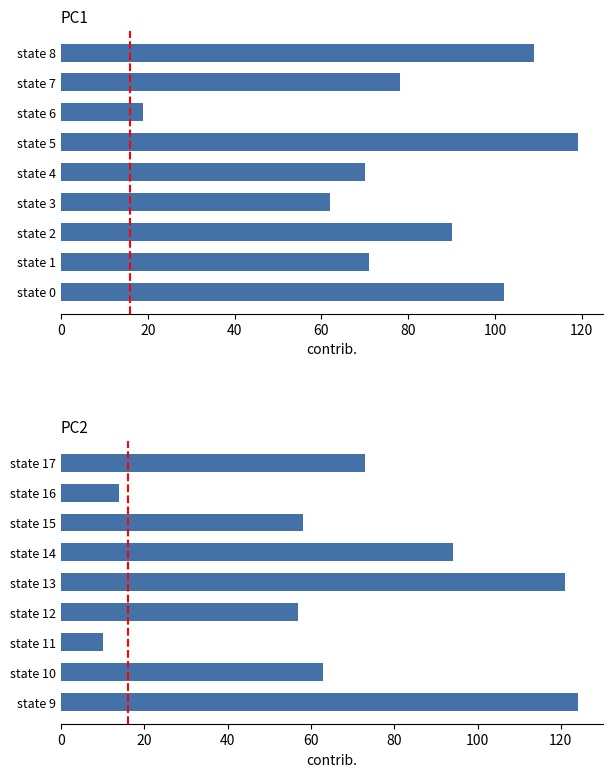

How many data points does each series have?

9